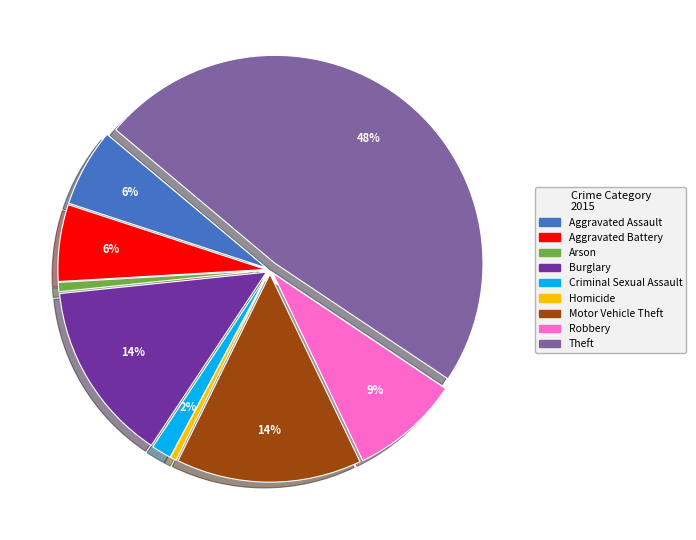

Is there a majority slice in this chart?

No